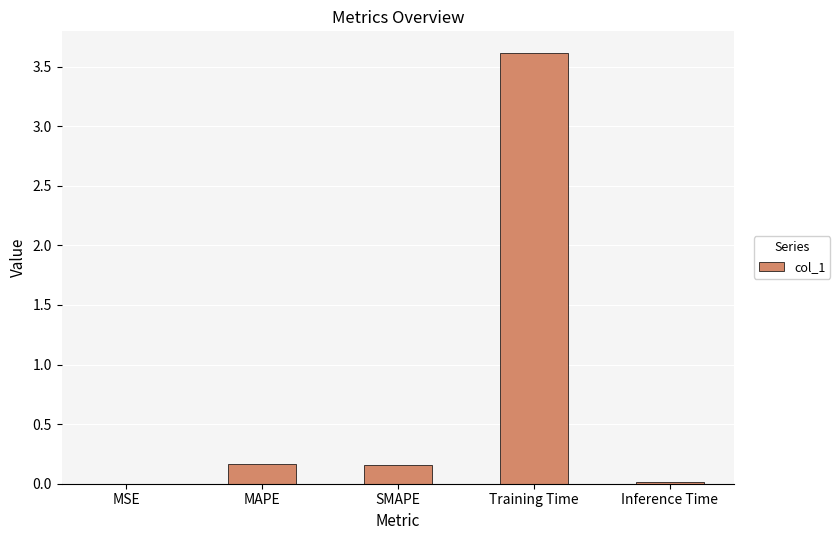

The chart shows a value of 0.2 at SMAPE. True or false?

True